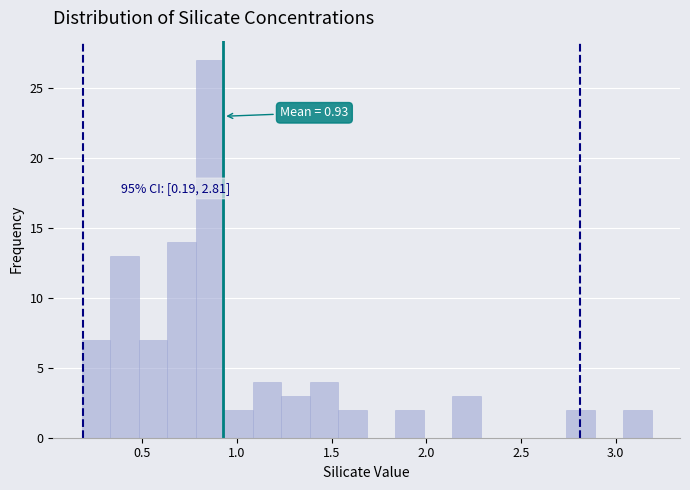

Around what value on the x-axis is the tallest bar? Give the approximate position of its centre, as read against the axis.

0.85